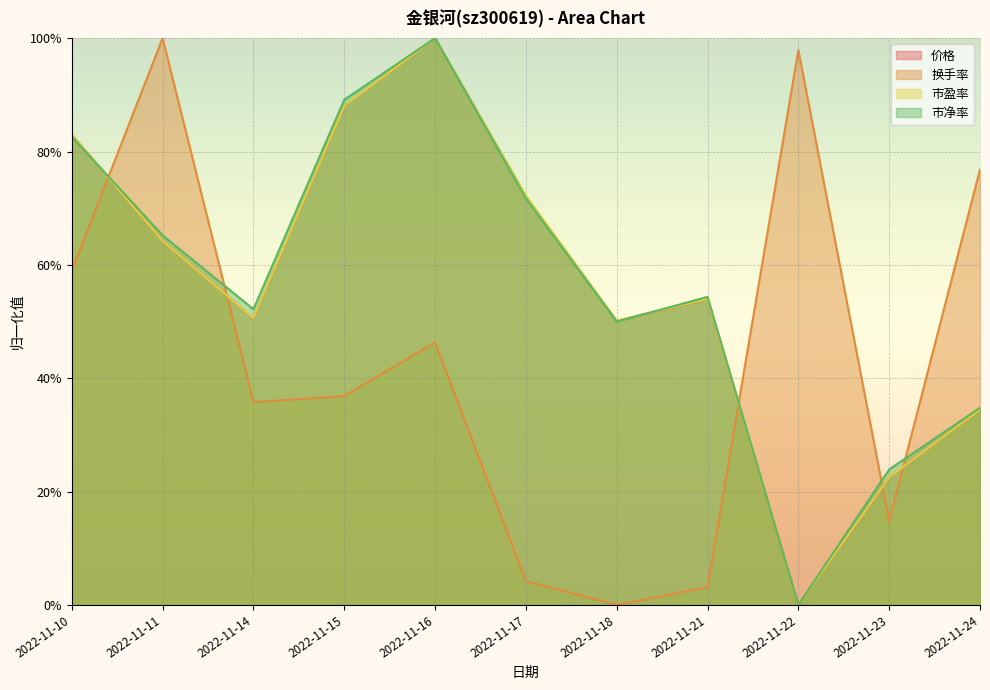

What value does the 市盈率 series have at 2022-11-17?

0.7